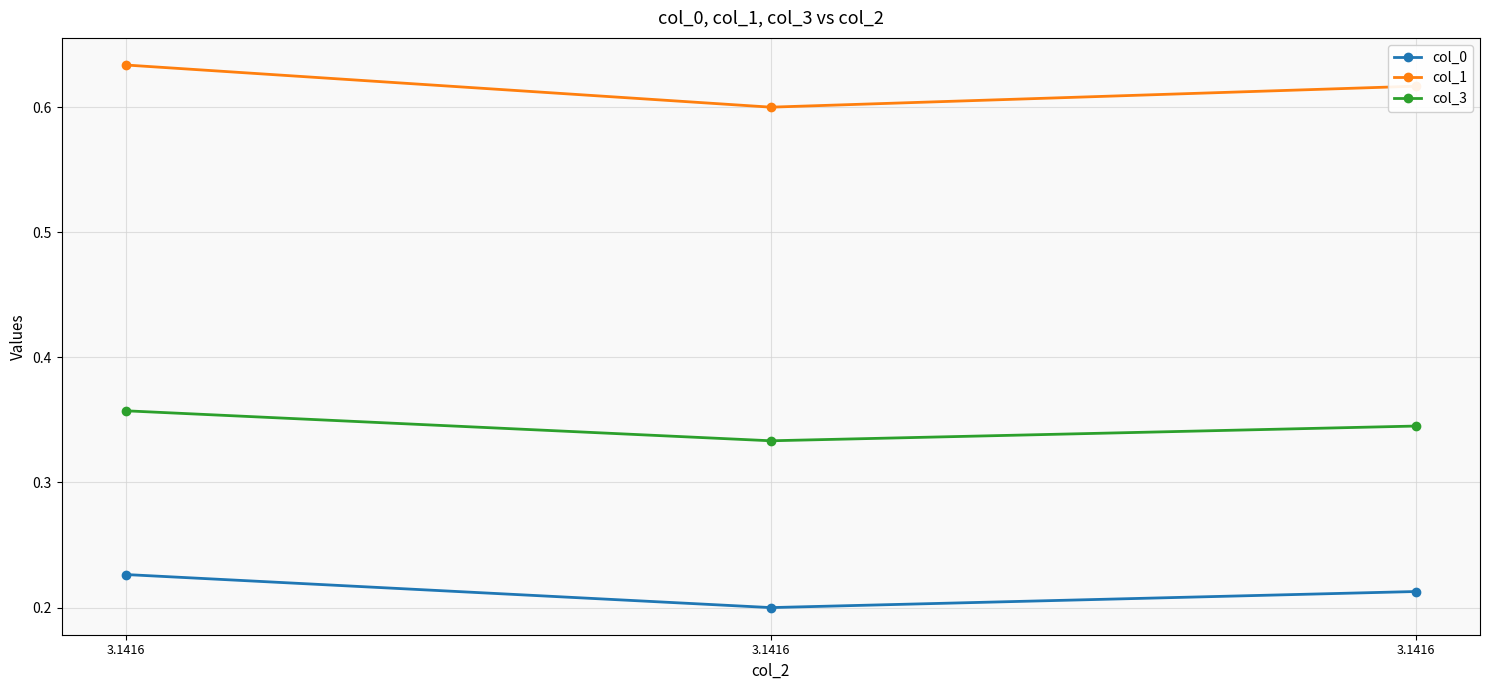

How many col_3 values are between 0 and 1?

3